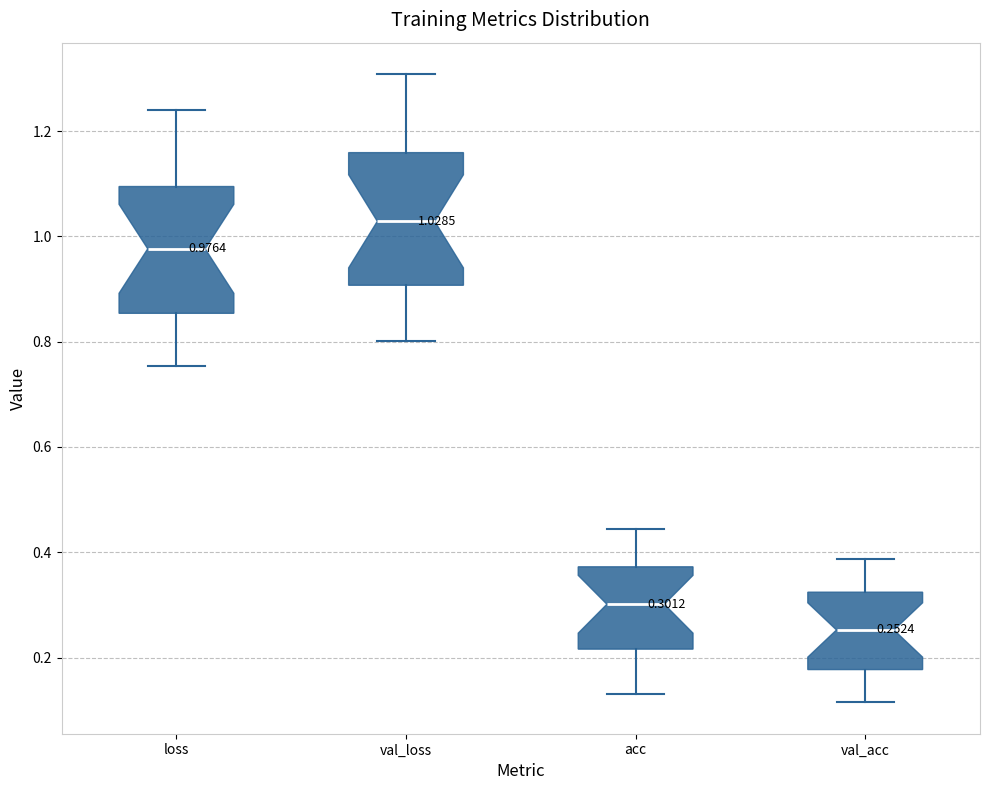

Which box's median line is the lowest?

val_acc